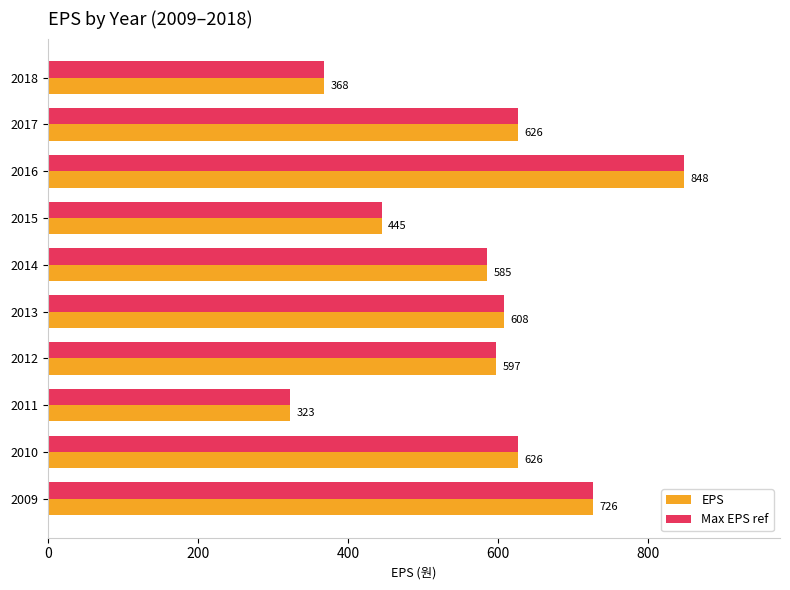

Which category has the highest value in the Max EPS ref series?

2016